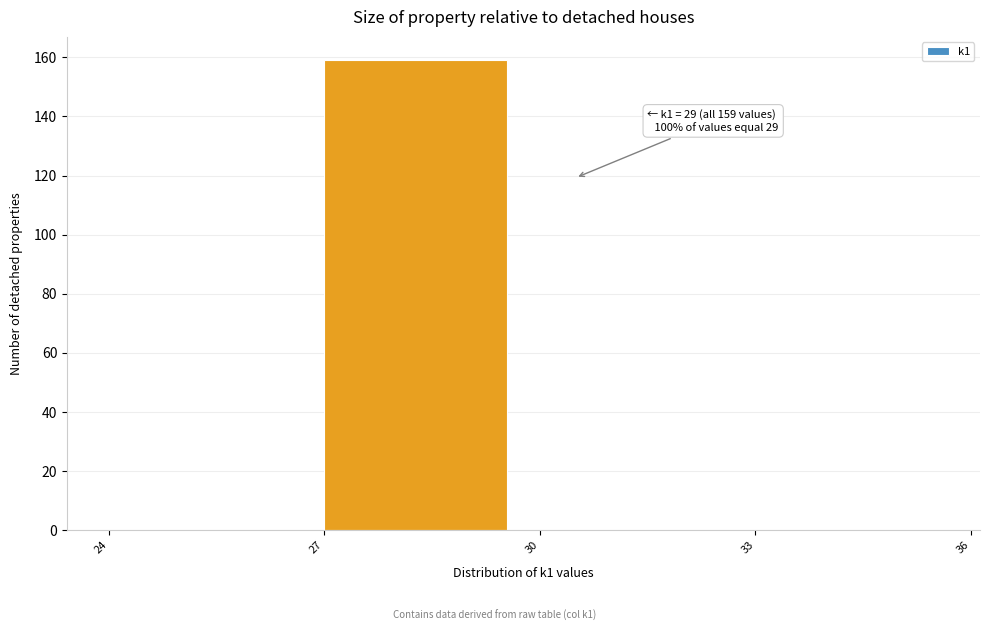

Over which range of the x-axis is the bar tallest?

27 to 30